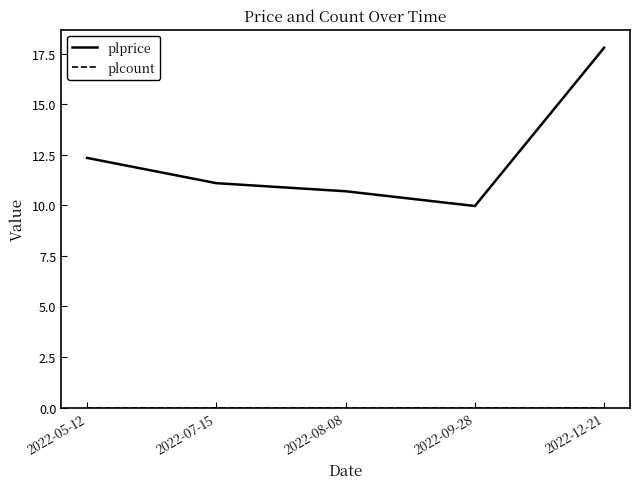

The plprice series shows 12.2 at 2022-12-21. True or false?

False